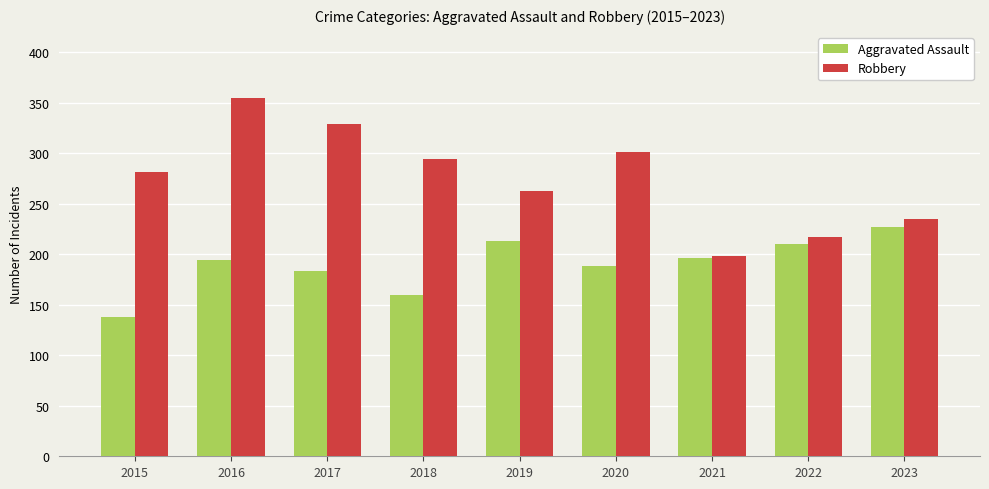

What is the average value of the Aggravated Assault series?

190